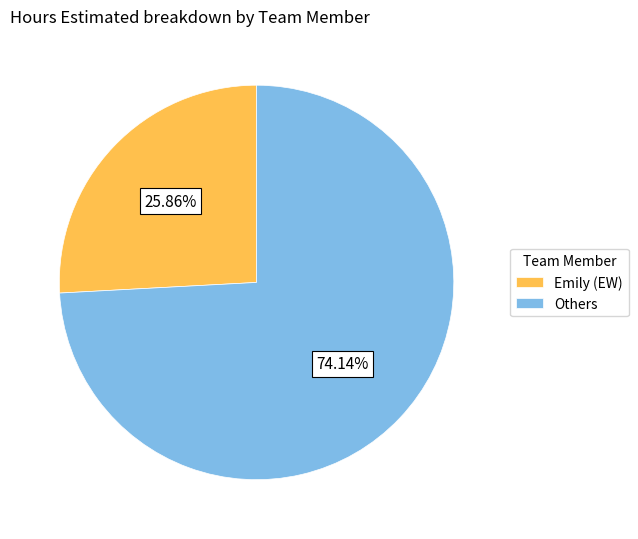

Does Emily (EW) account for over 50% of the chart?

No